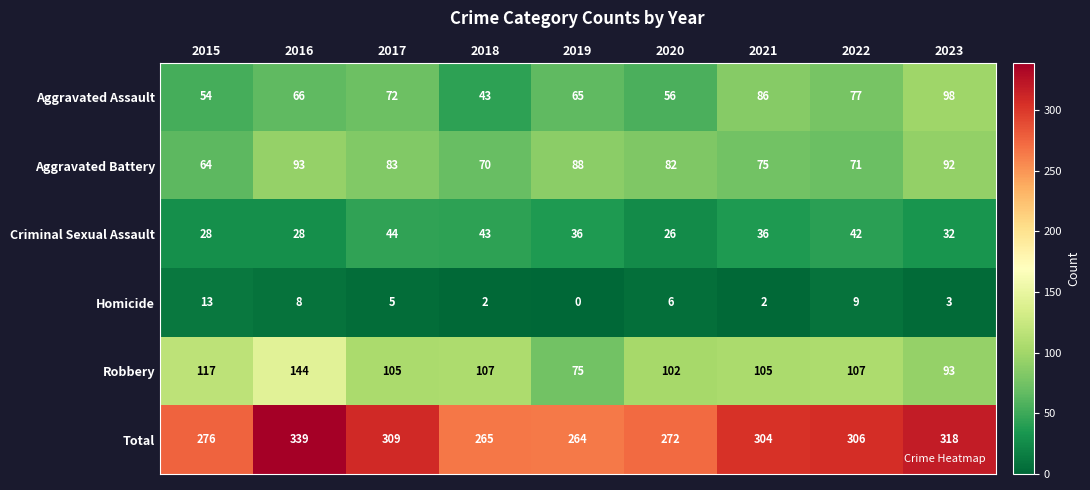

True or false: Aggravated Battery has a value of 82 at 2020.

True